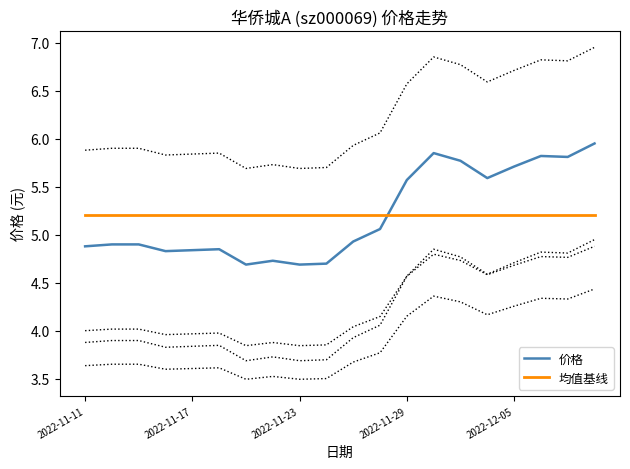

At which category is the sum across all series the highest?

19